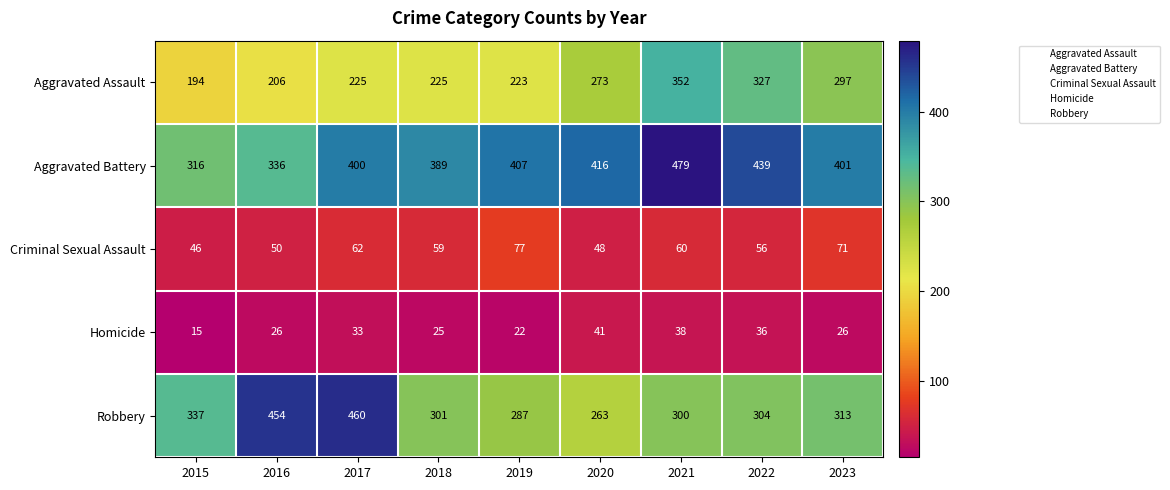

At which label does Homicide reach its peak?

2020